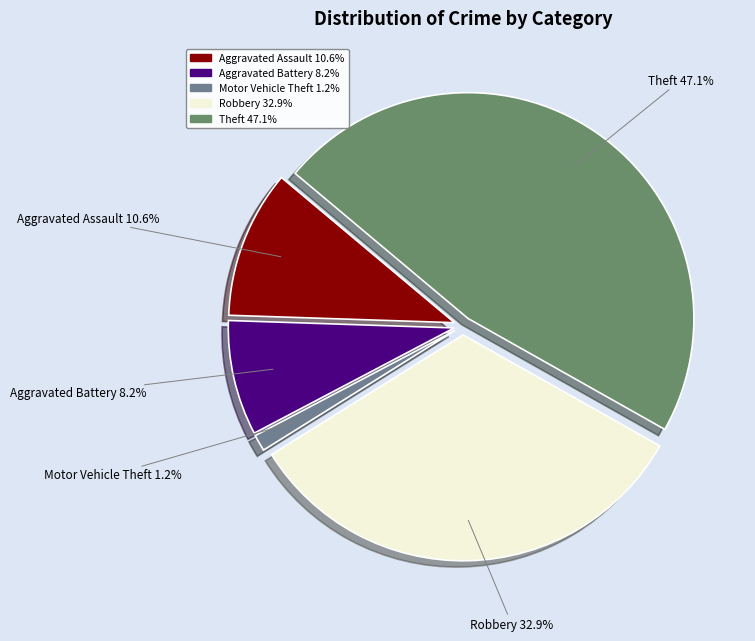

Is it true that Aggravated Assault is 5% of the pie?

False